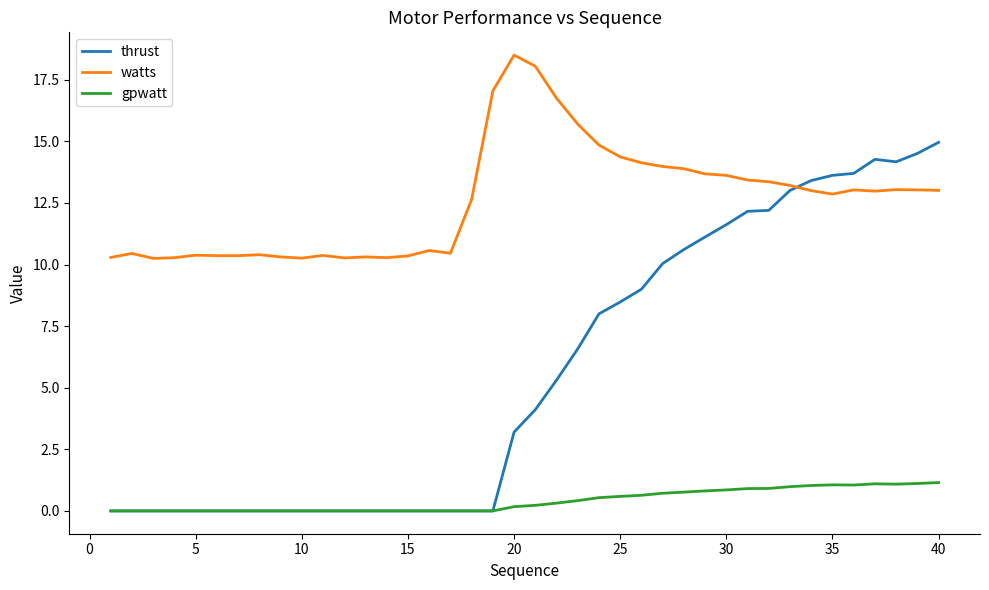

Which series has the largest total across all categories?

watts